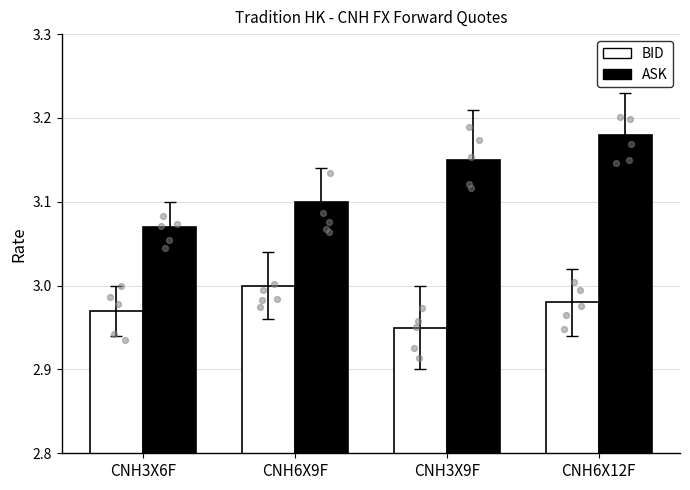

What is the total value across all series at CNH3X6F?

6.0